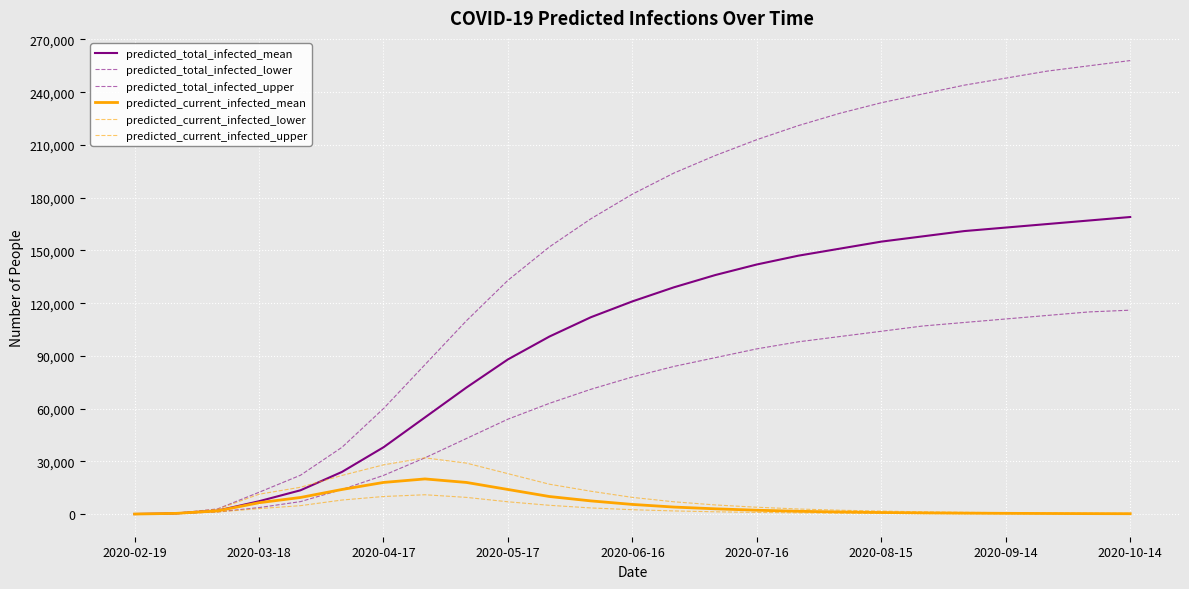

Count the number of data series in this chart.

6